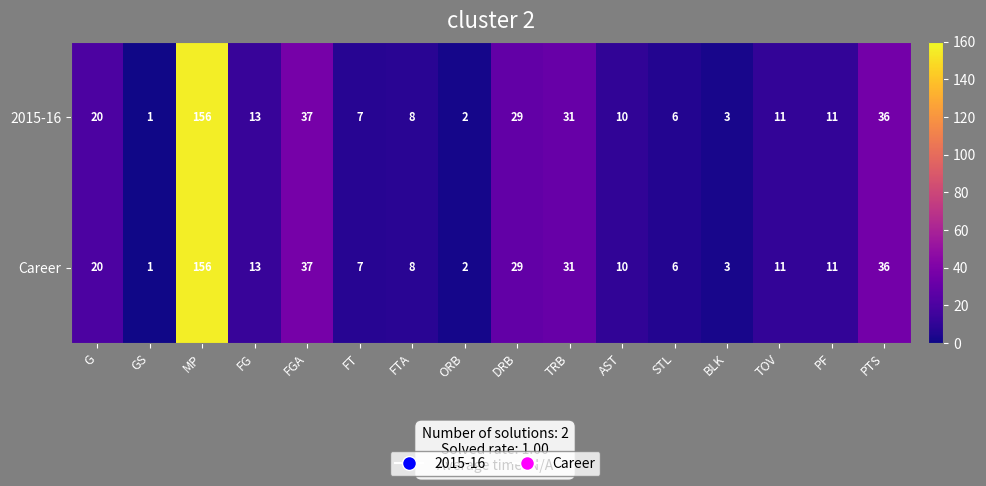

At which category is the sum across all series the highest?

MP